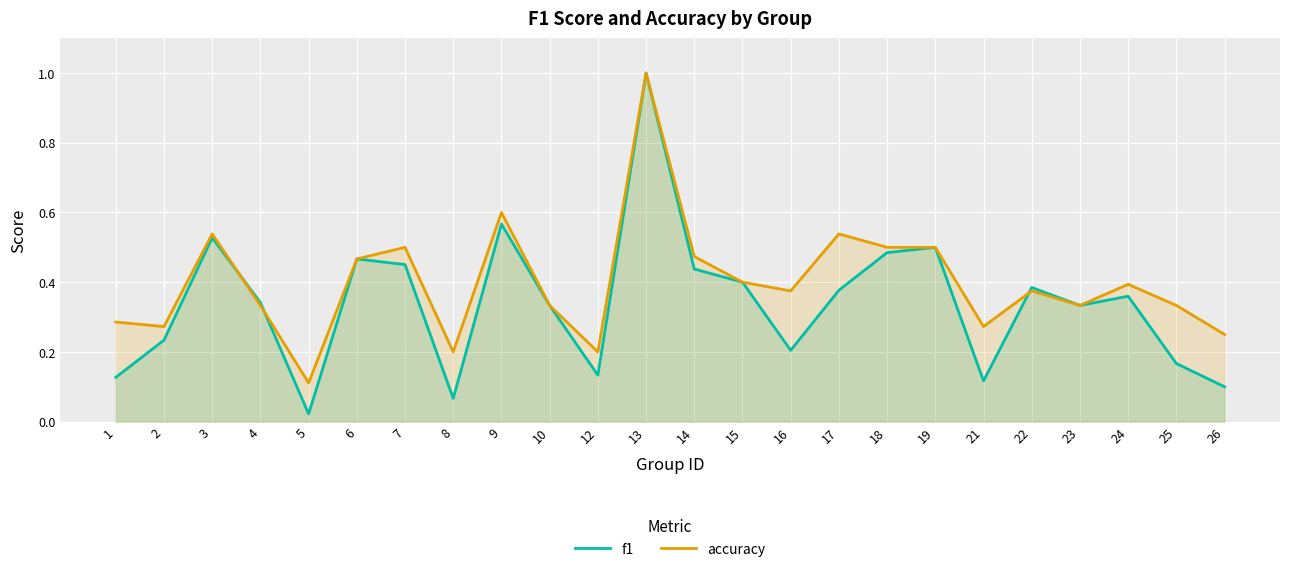

What is the average value of the accuracy series?

0.4